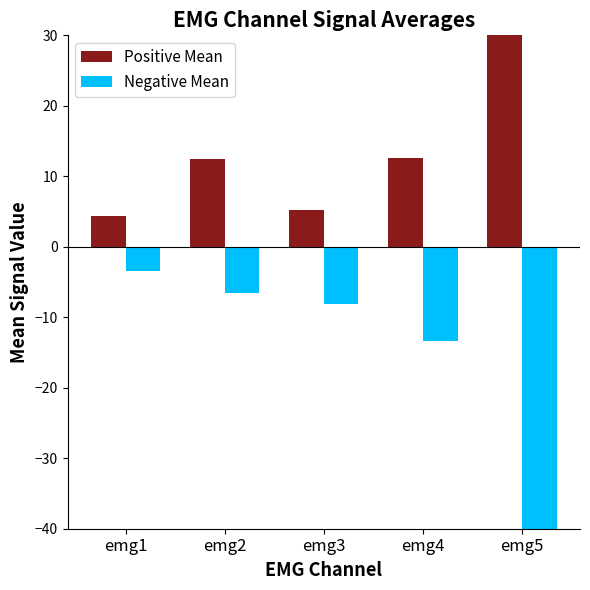

Which series has the largest total across all categories?

Positive Mean